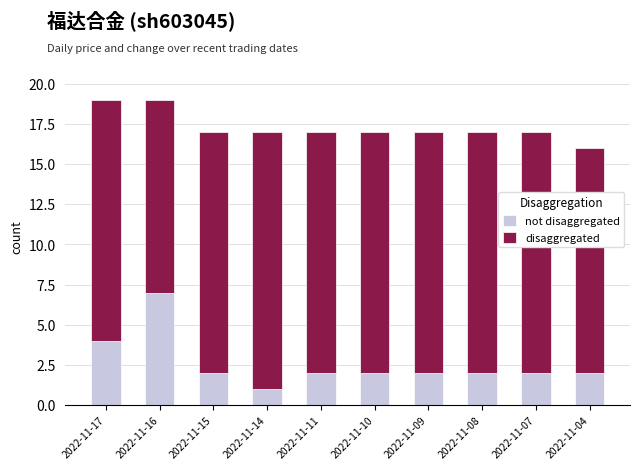

What is the total value across all series at 2022-11-04?

16